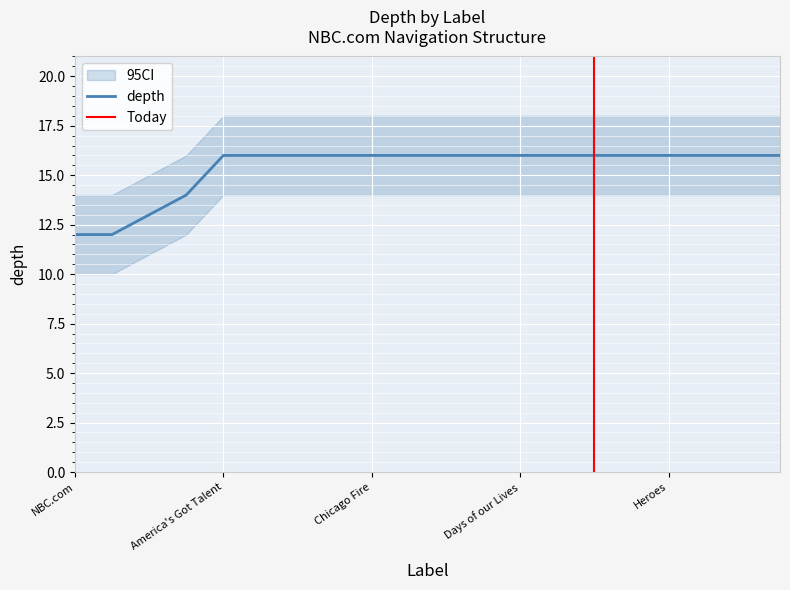

Count the number of data series in this chart.

1